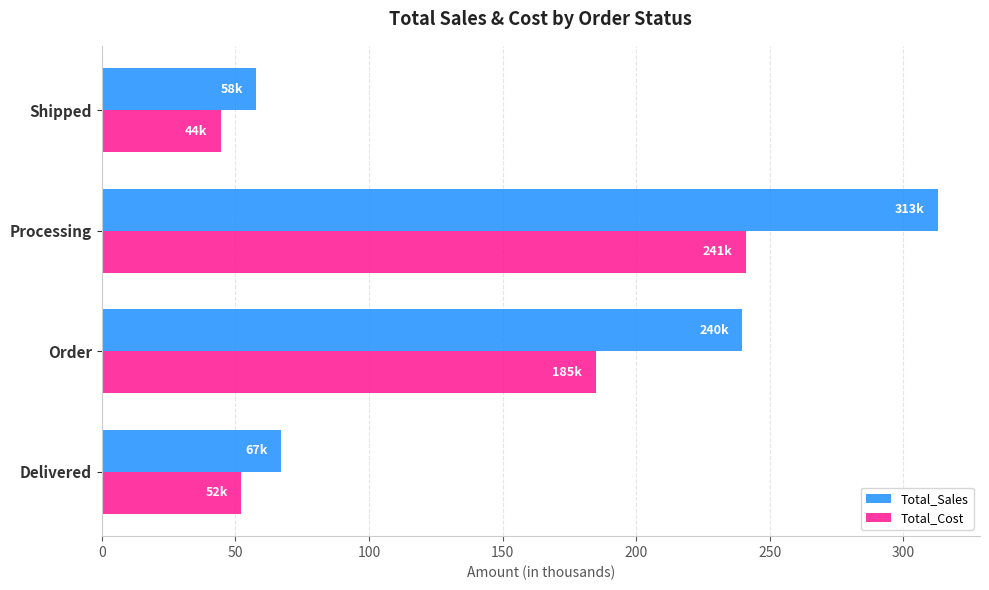

What is the difference between the maximum and minimum values in the Total_Sales series?

255.2